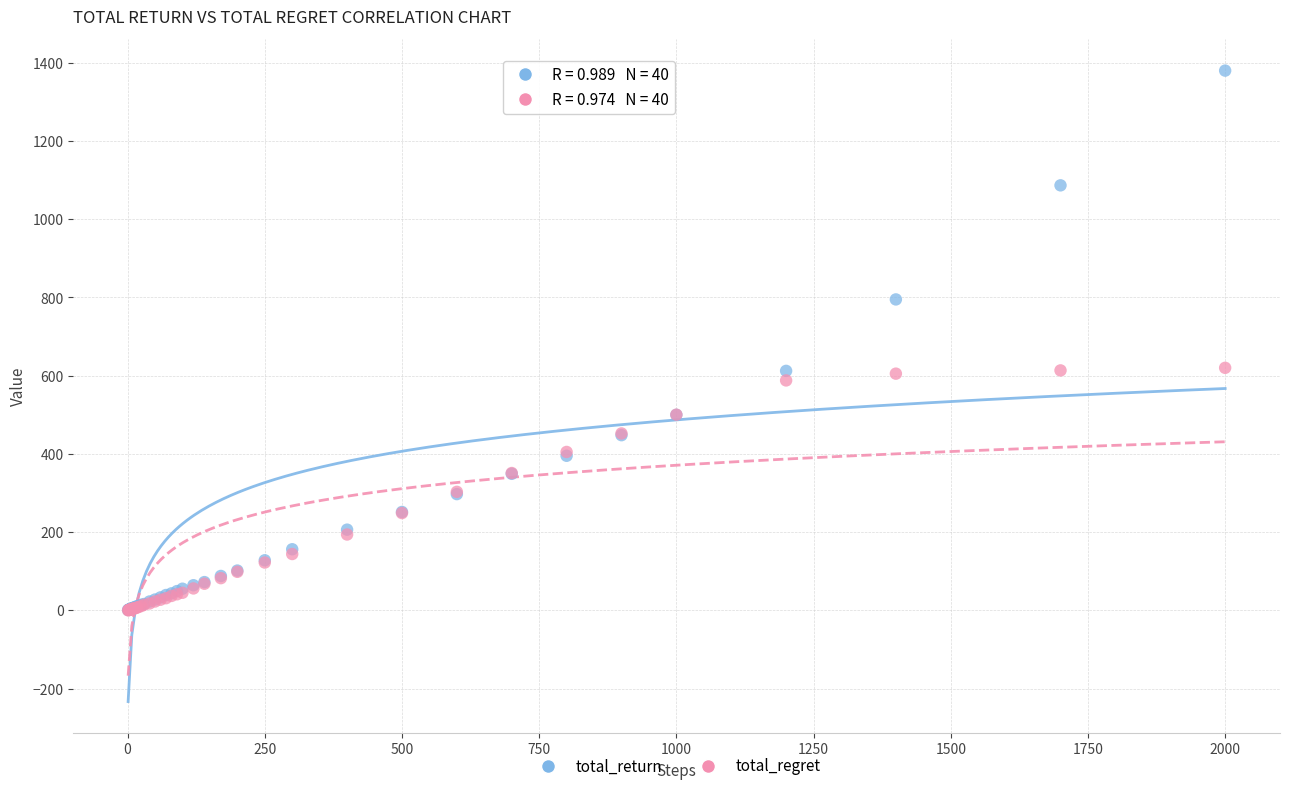

What are all the series names shown in the legend?

total_return, total_regret